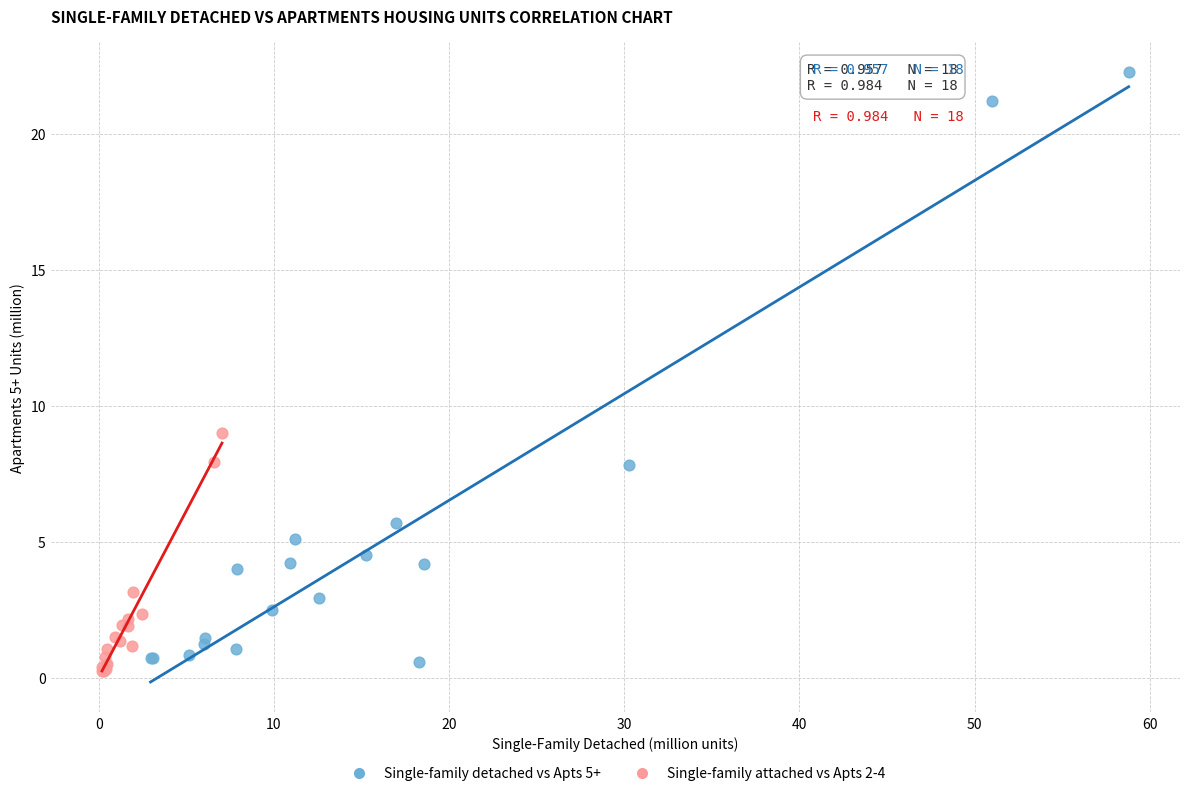

Which series reaches the maximum Y coordinate?

Single-family detached vs Apts 5+